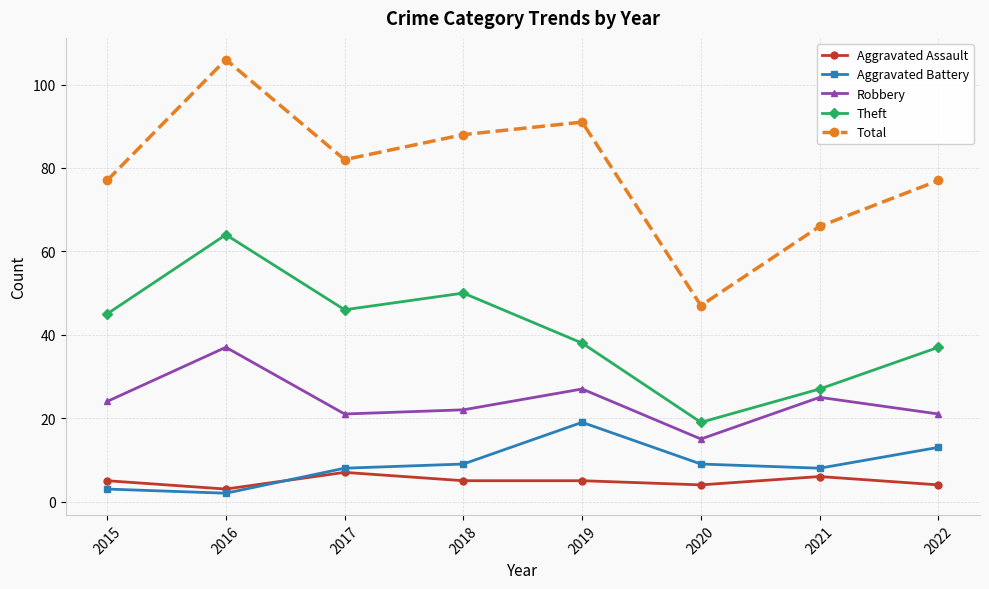

Reading left to right, list all the values displayed in this chart.

Aggravated Assault: 2015=5	2016=3	2017=7	2018=5	2019=5	2020=4	2021=6	2022=4
Aggravated Battery: 2015=3	2016=2	2017=8	2018=9	2019=19	2020=9	2021=8	2022=13
Robbery: 2015=24	2016=37	2017=21	2018=22	2019=27	2020=15	2021=25	2022=21
Theft: 2015=45	2016=64	2017=46	2018=50	2019=38	2020=19	2021=27	2022=37
Total: 2015=77	2016=106	2017=82	2018=88	2019=91	2020=47	2021=66	2022=77